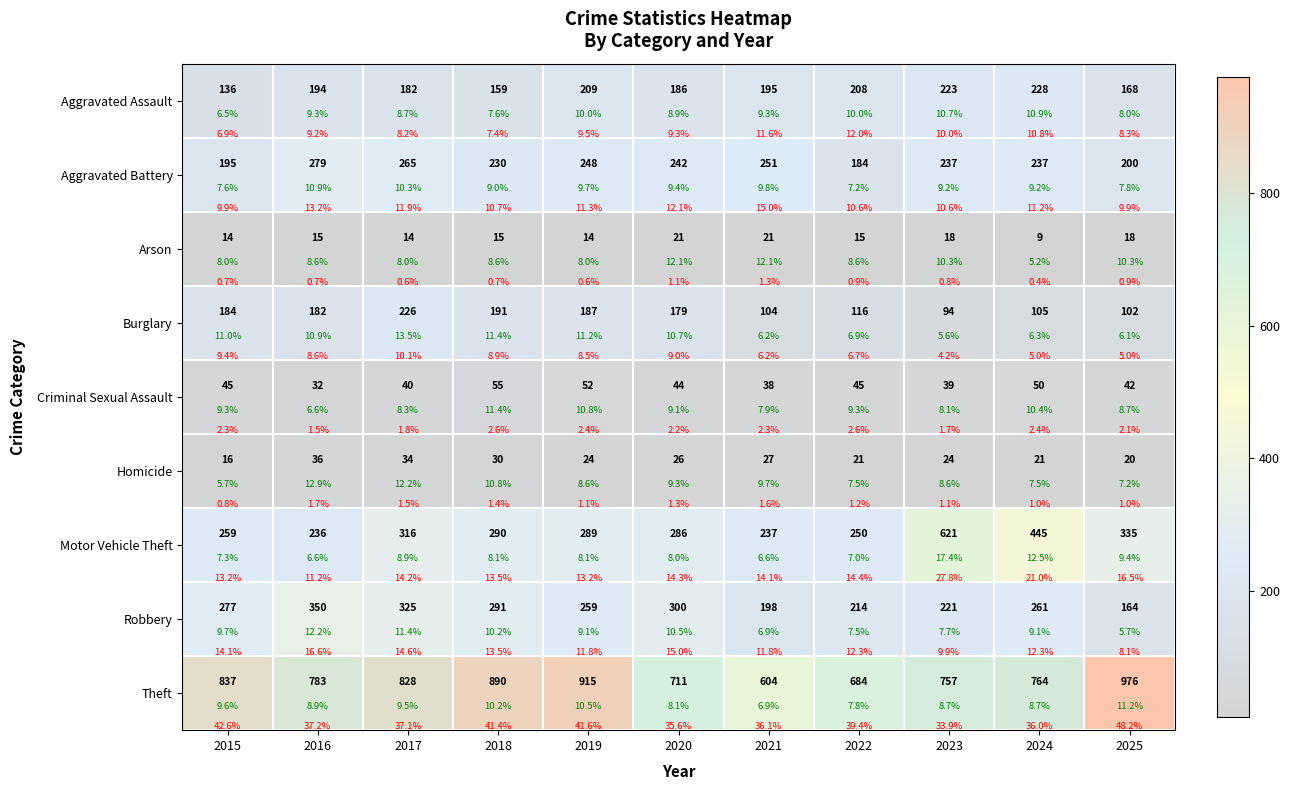

Where is Aggravated Assault nearest to the value 182?

2017